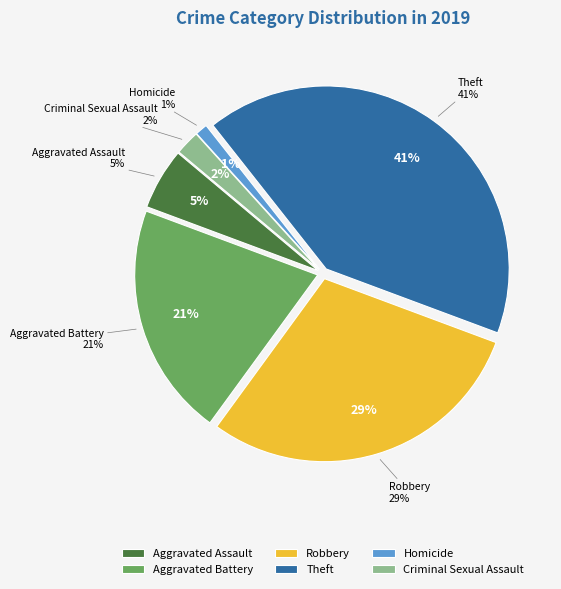

Is there a majority slice in this chart?

No